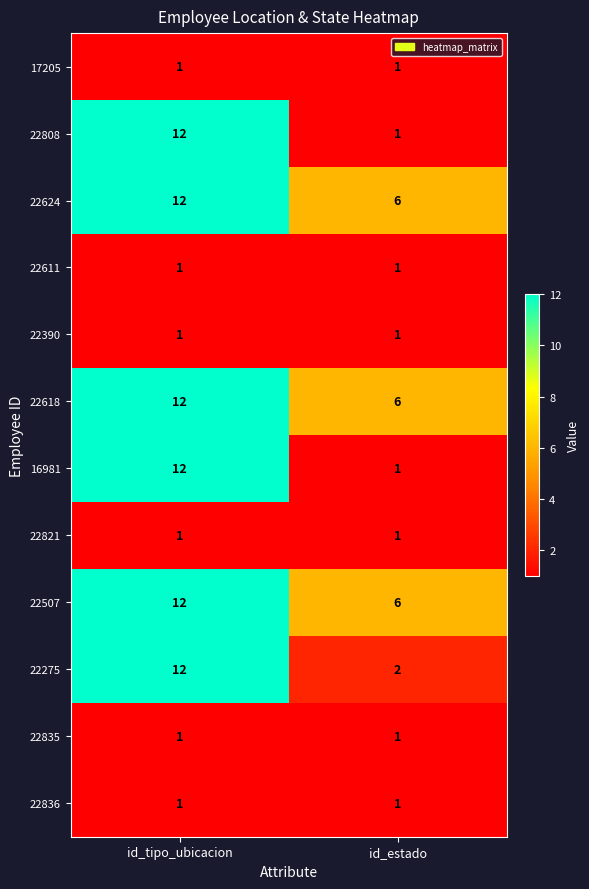

What is the approximate value of 22618 at id_tipo_ubicacion?

12